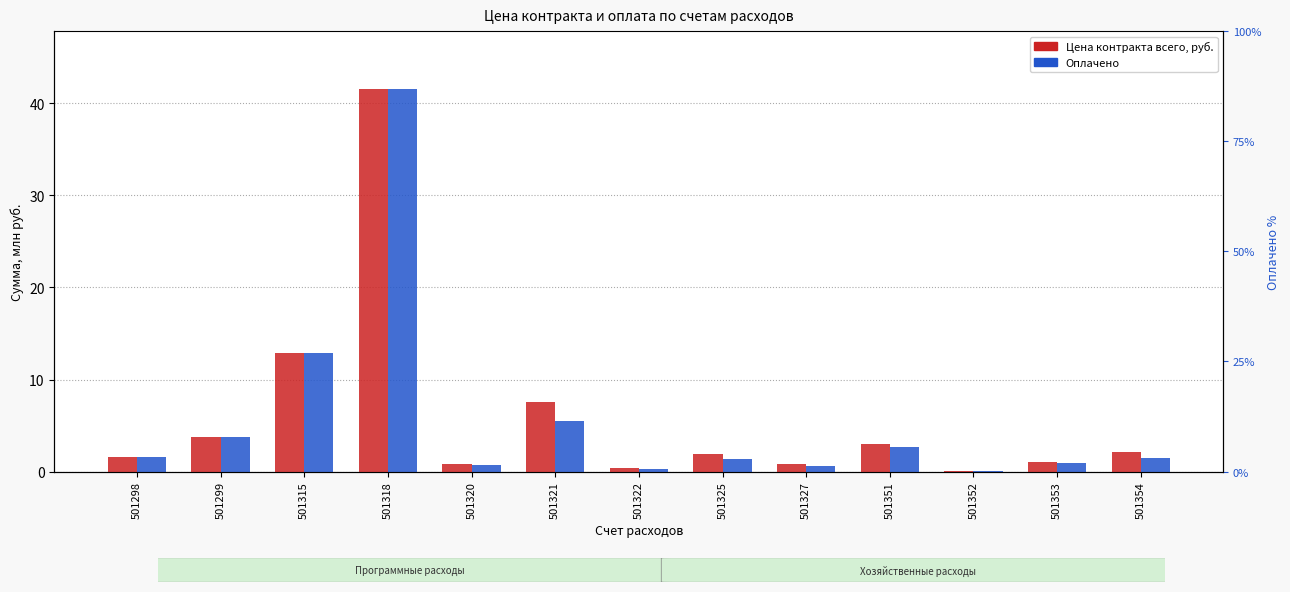

How many bars are there in each group?

2